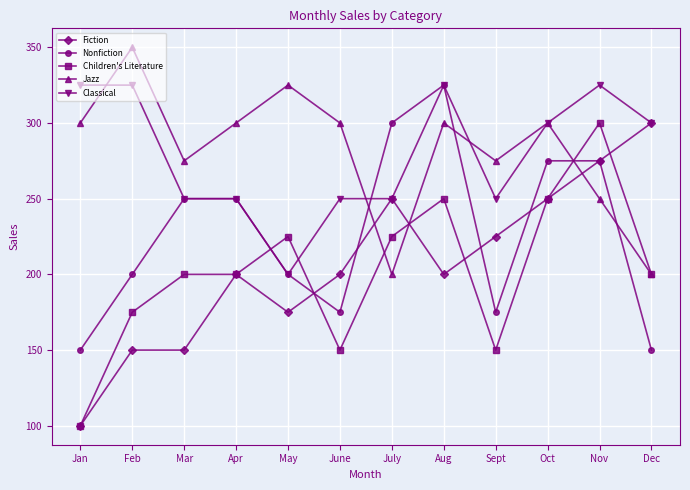

At which label does Nonfiction reach its peak?

Aug